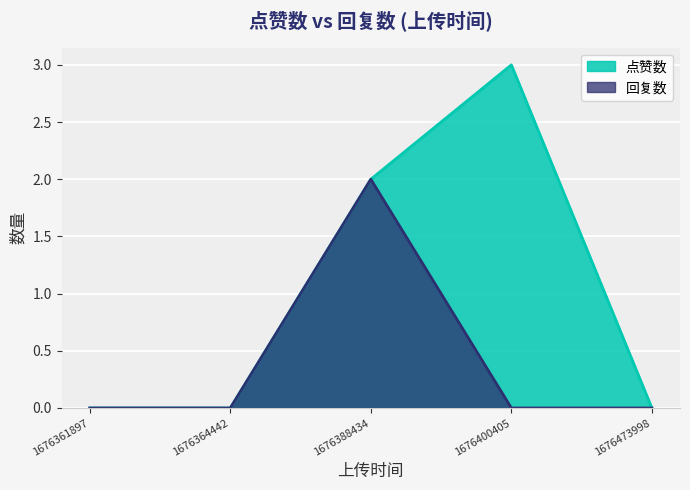

What is the average value of the 点赞数 series?

1